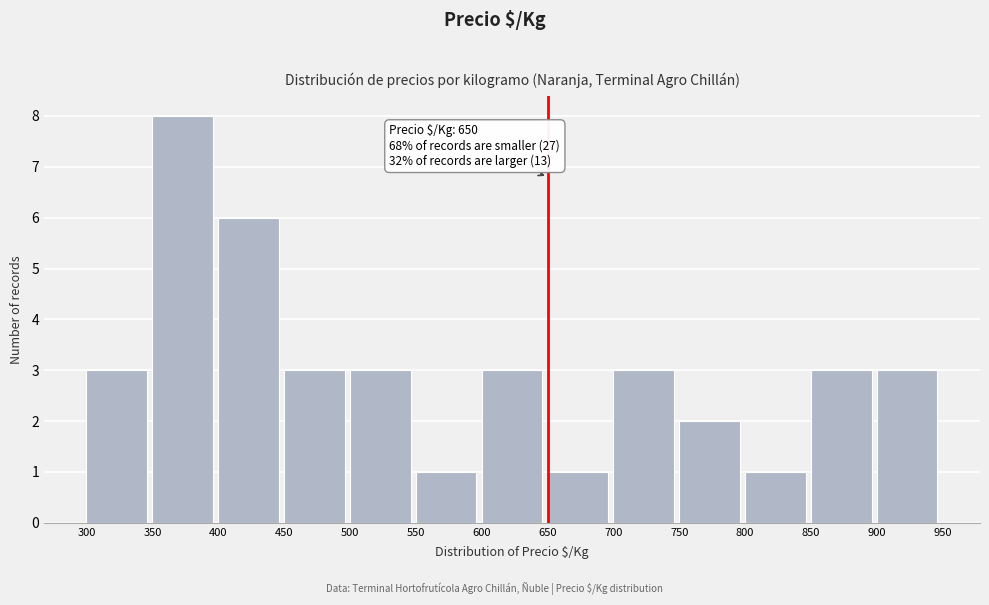

Which range on the x-axis has the tallest bar?

350 to 400